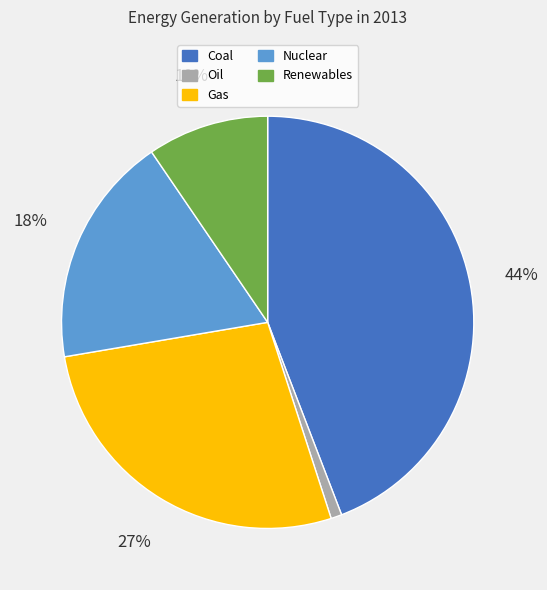

To the nearest percent, what is the difference between the largest and smallest slice percentages?

43%